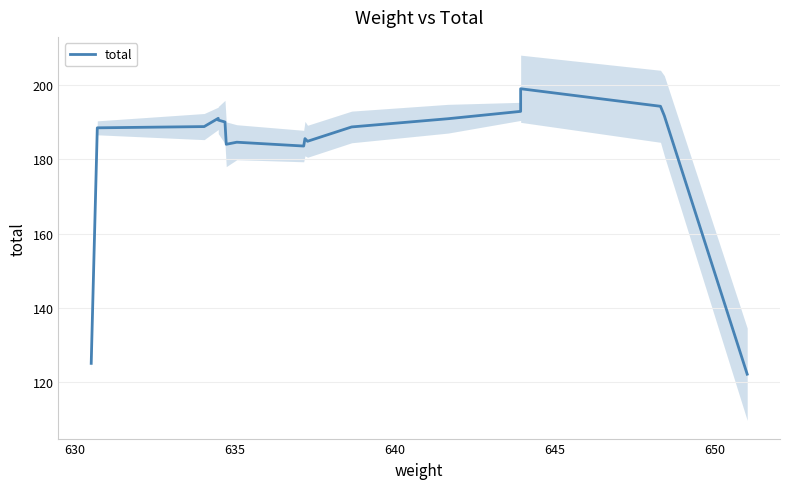

Is it true that the value at 640 is 118.8?

False